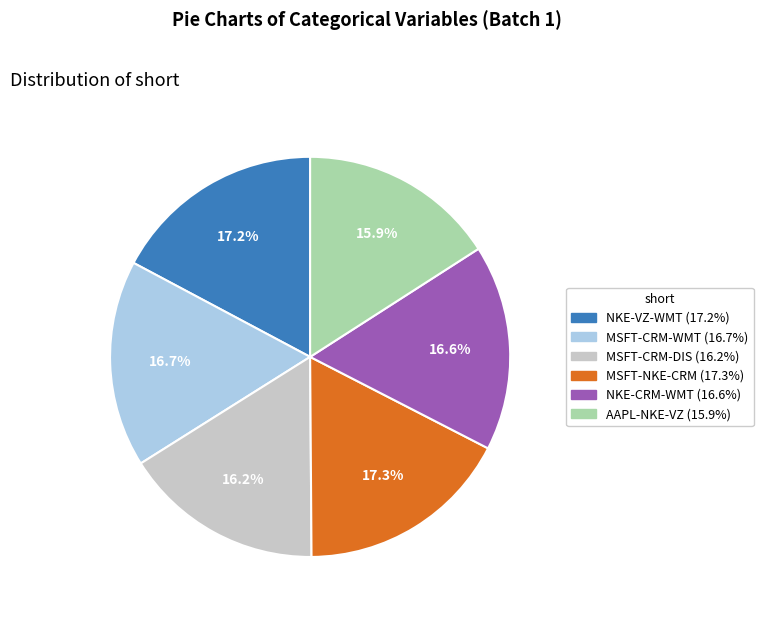

What is the ratio of the value at AAPL-NKE-VZ to the value at MSFT-NKE-CRM?

0.9